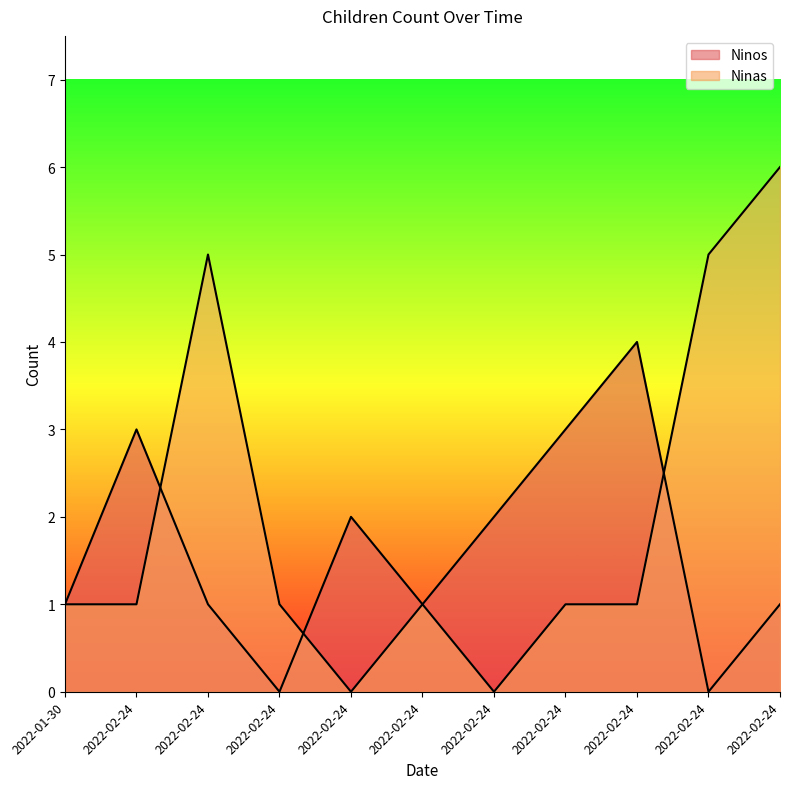

How many lines are shown in the chart?

2